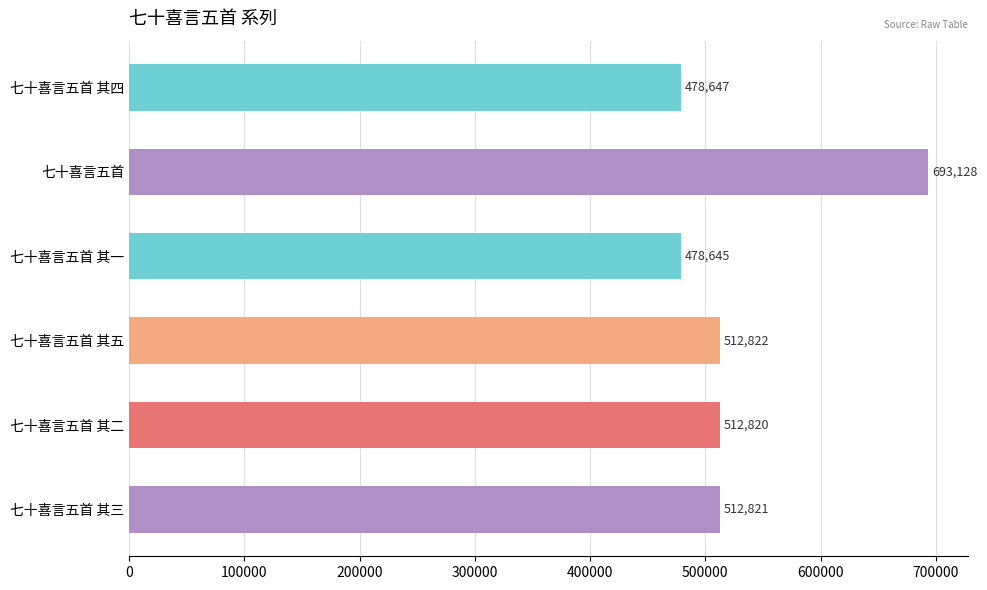

What position from the top is 七十喜言五首 其三?

6